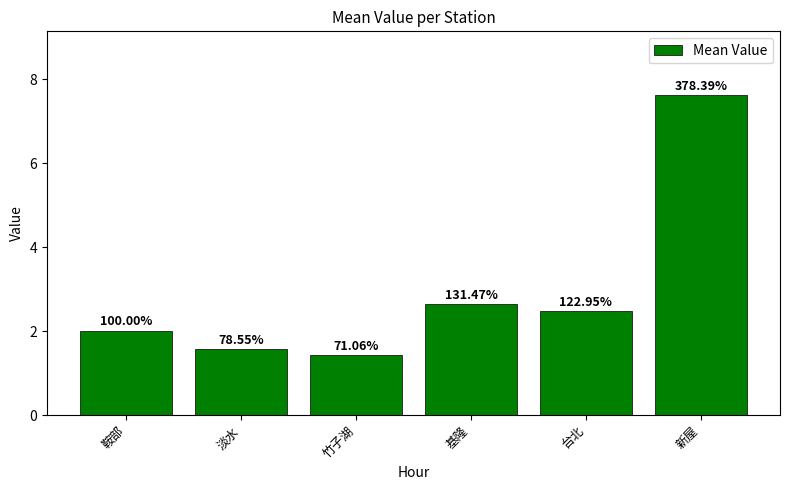

Reading left to right, extract all data points from this chart.

2.0	1.6	1.4	2.6	2.5	7.6